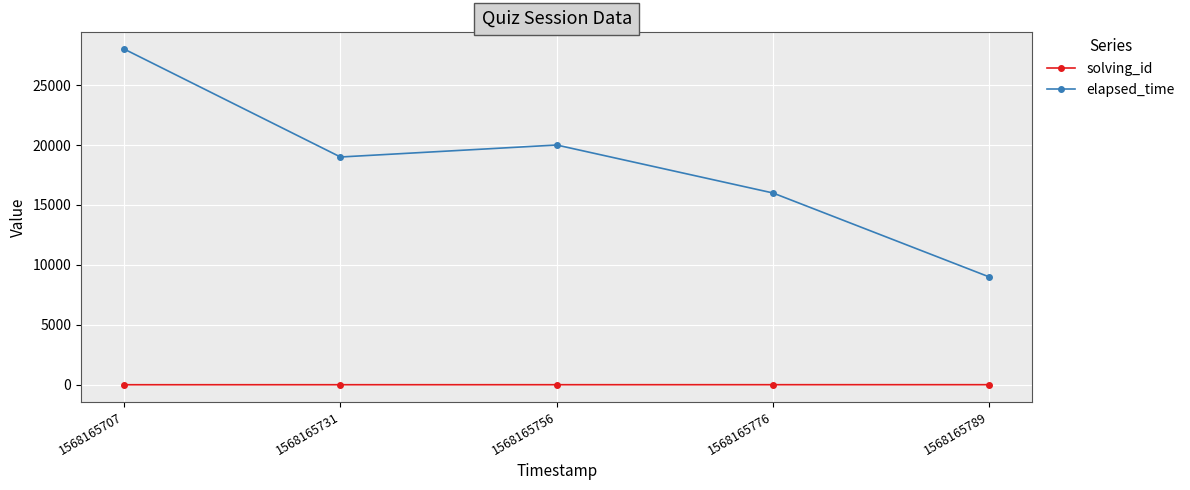

True or false: solving_id and elapsed_time cross at least once.

False